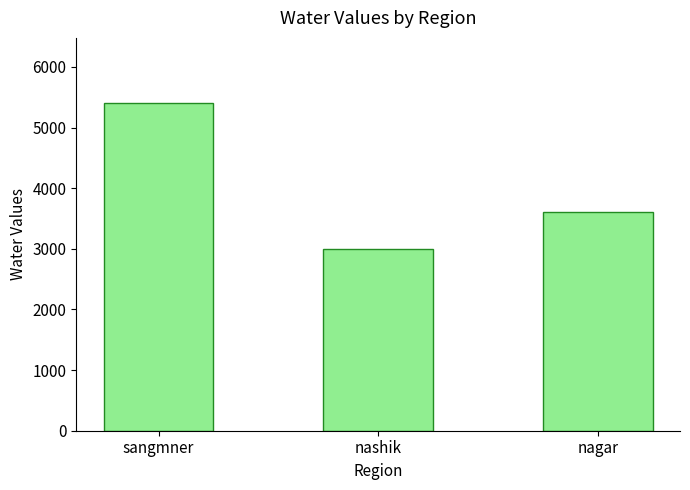

The value at sangmner is 5400. True or false?

True